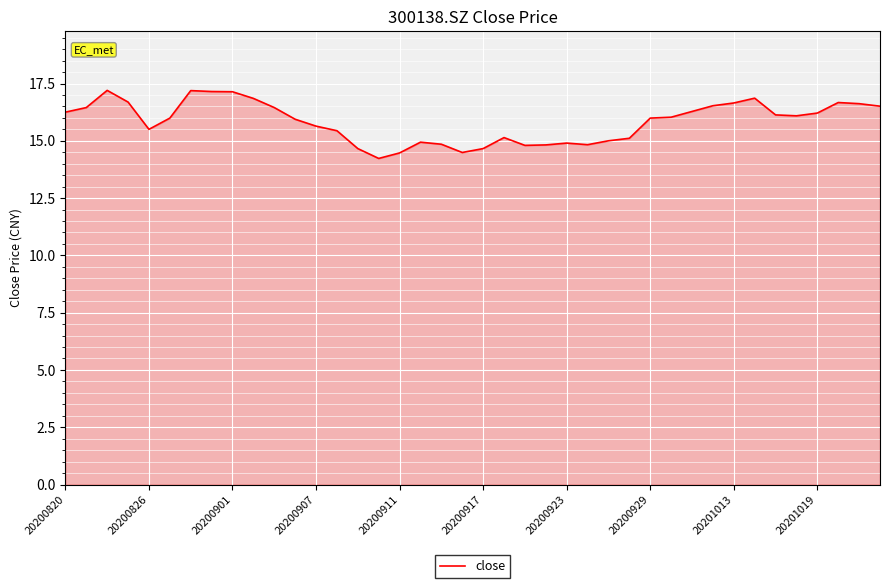

What is the minimum value shown in the chart?

14.2